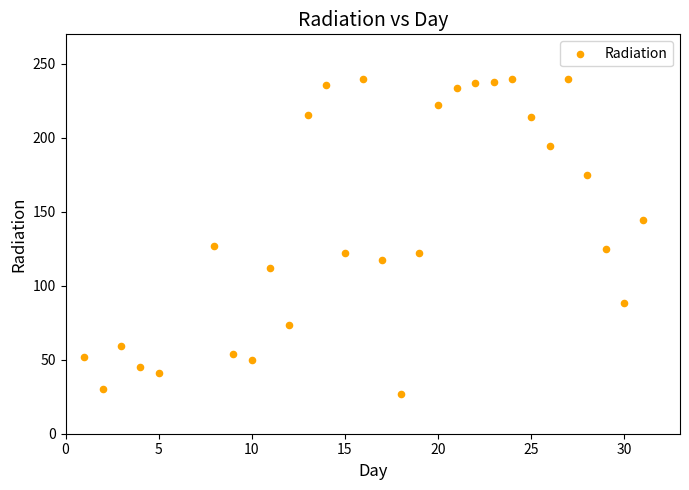

What is the range of X values (max minus min)?

30.0